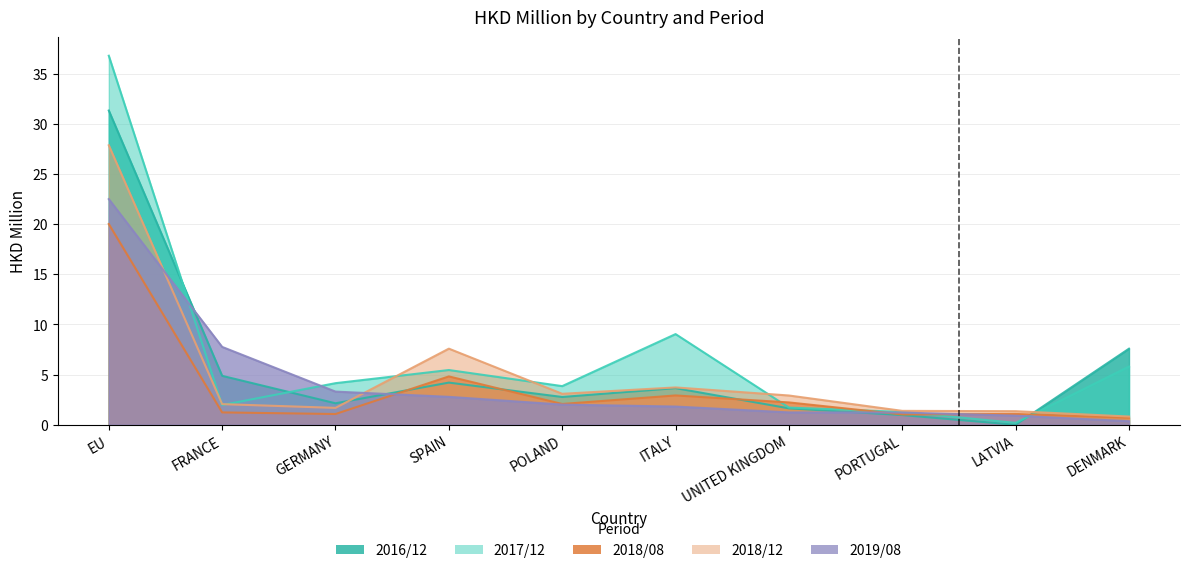

How many lines are shown in the chart?

5